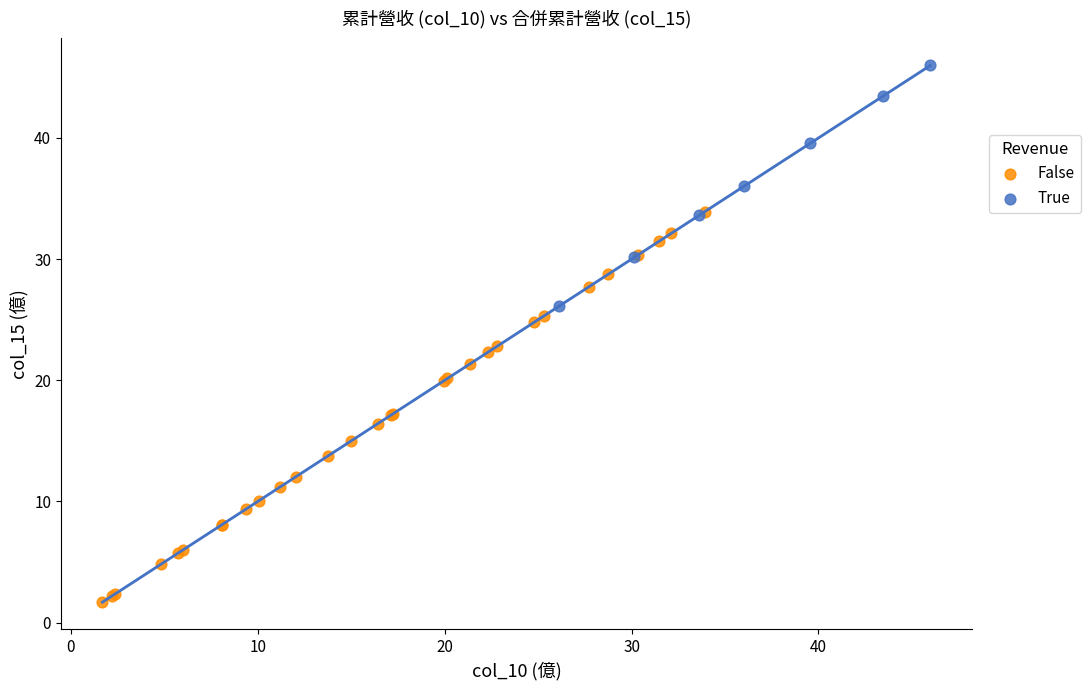

What are all the series names shown in the legend?

False, True